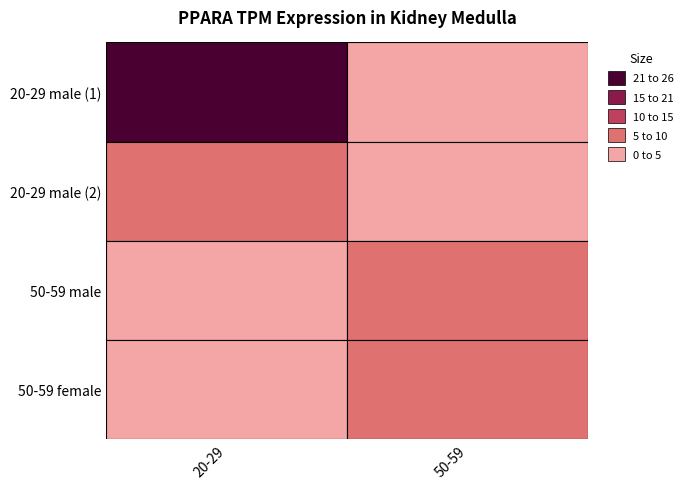

The chart shows a value of 2.8 at 50-59_male. True or false?

False